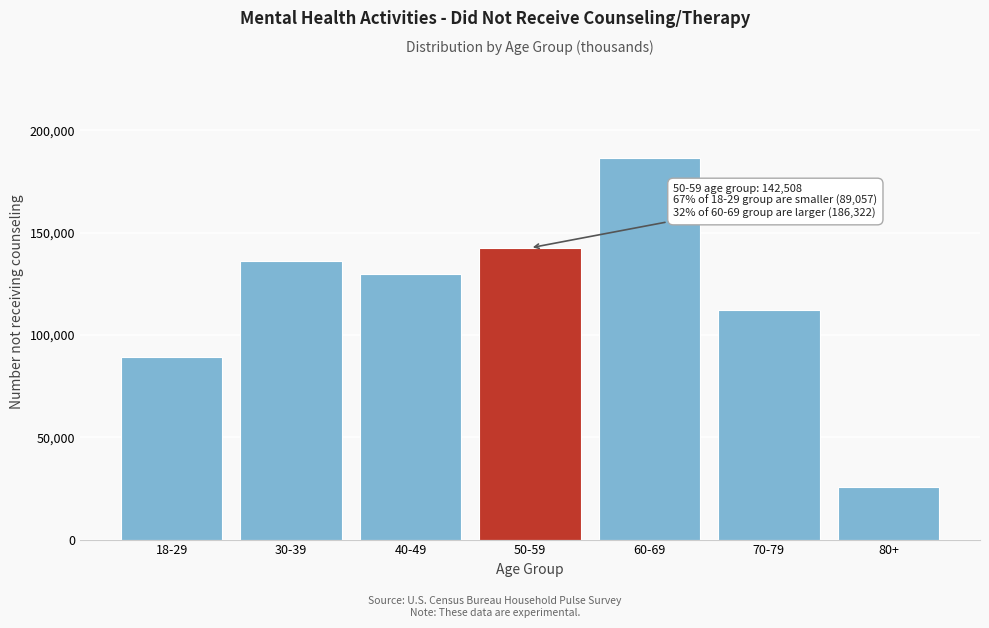

Reading left to right, what are all the values shown in this chart?

89057	135962	129560	142508	186322	112142	25800